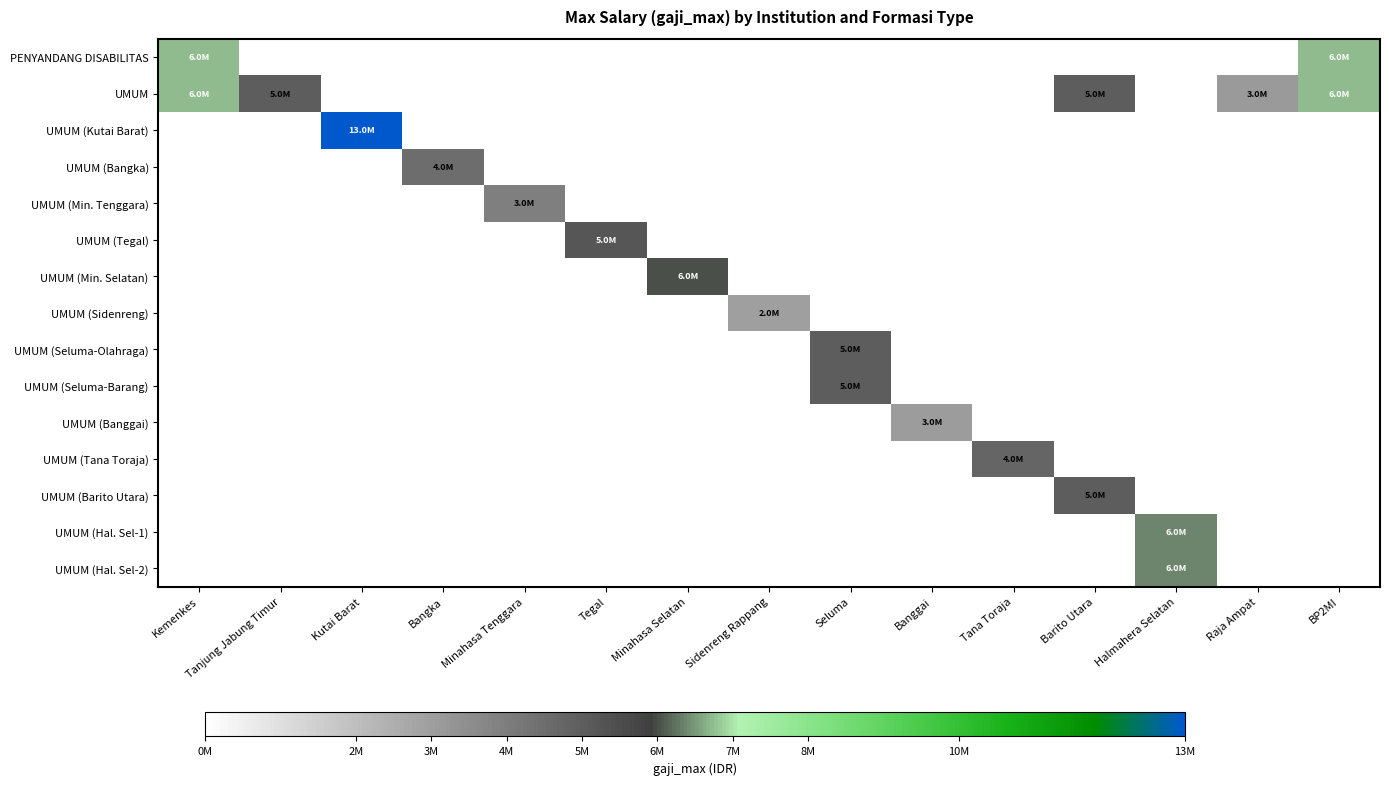

Between Tana Toraja and Halmahera Selatan, which is larger?

Tana Toraja